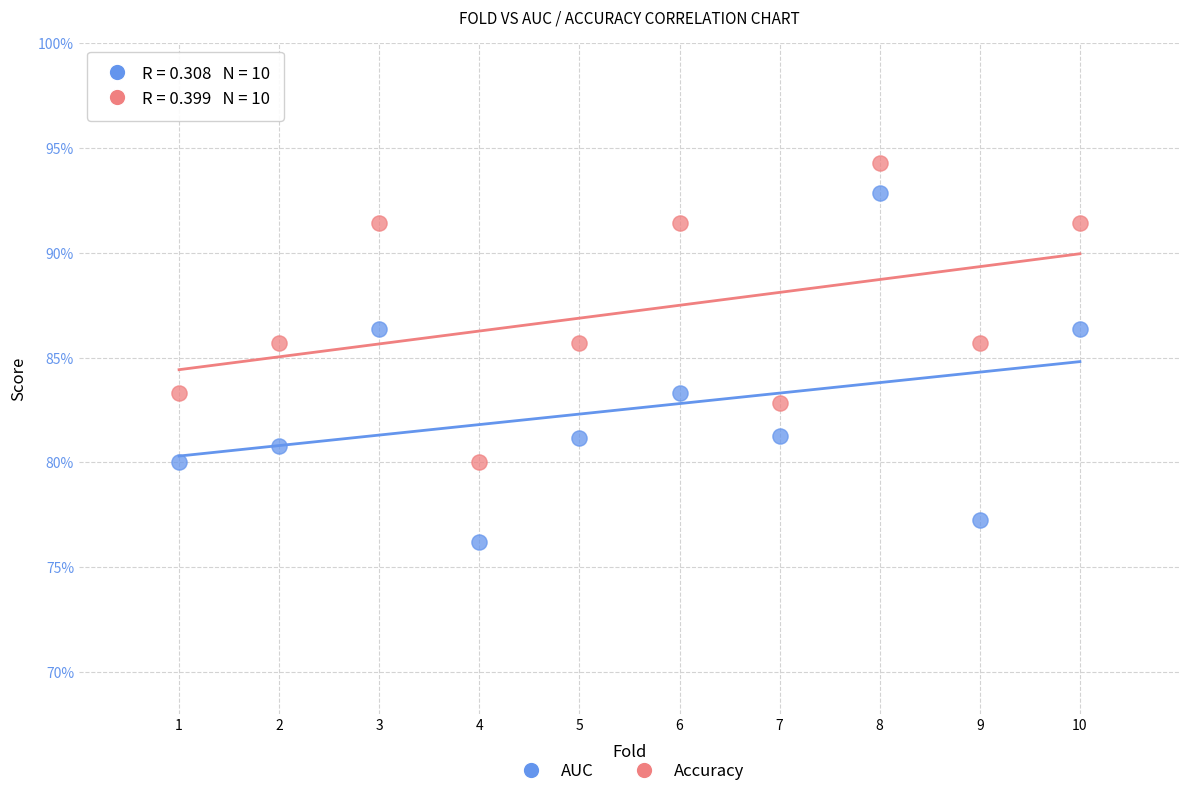

What are all the series names shown in the legend?

AUC, Accuracy